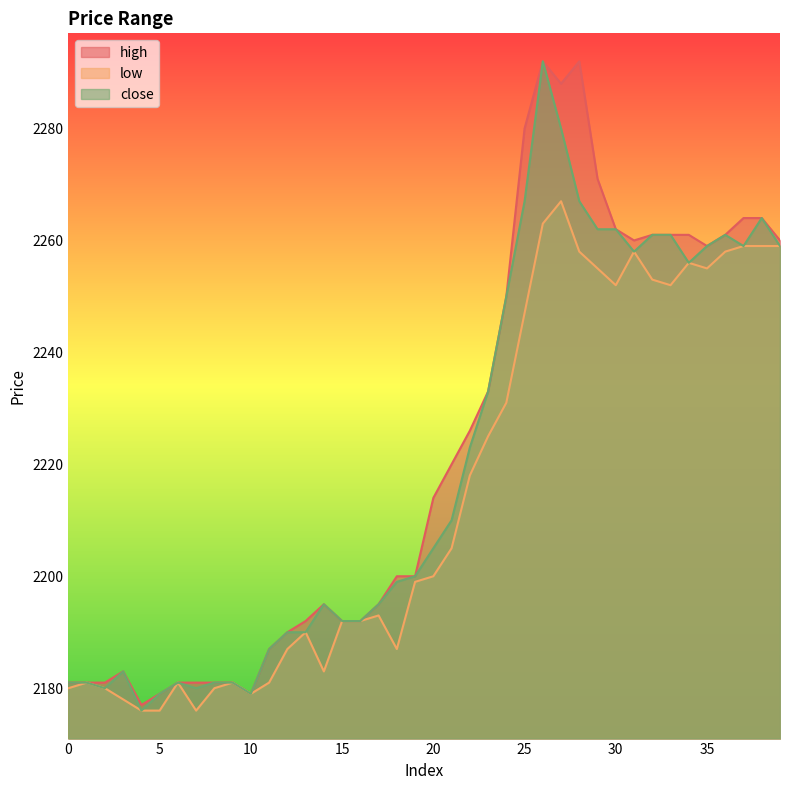

Reading right to left, what are all the values shown in this chart?

high: 39=2260	38=2264	37=2264	36=2261	35=2259	34=2261	33=2261	32=2261	31=2260	30=2262	29=2271	28=2292	27=2288	26=2292	25=2280	24=2250	23=2233	22=2226	21=2220	20=2214	19=2200	18=2200	17=2195	16=2192	15=2192	14=2195	13=2192	12=2190	11=2187	10=2179	9=2181	8=2181	7=2181	6=2181	5=2179	4=2177	3=2183	2=2181	1=2181	0=2181
low: 39=2259	38=2259	37=2259	36=2258	35=2255	34=2256	33=2252	32=2253	31=2258	30=2252	29=2255	28=2258	27=2267	26=2263	25=2247	24=2231	23=2225	22=2218	21=2205	20=2200	19=2199	18=2187	17=2193	16=2192	15=2192	14=2183	13=2190	12=2187	11=2181	10=2179	9=2181	8=2180	7=2176	6=2181	5=2176	4=2176	3=2178	2=2180	1=2181	0=2180
close: 39=2259	38=2264	37=2259	36=2261	35=2259	34=2256	33=2261	32=2261	31=2258	30=2262	29=2262	28=2267	27=2280	26=2292	25=2267	24=2250	23=2233	22=2223	21=2210	20=2205	19=2200	18=2199	17=2195	16=2192	15=2192	14=2195	13=2190	12=2190	11=2187	10=2179	9=2181	8=2181	7=2180	6=2181	5=2179	4=2176	3=2183	2=2180	1=2181	0=2181